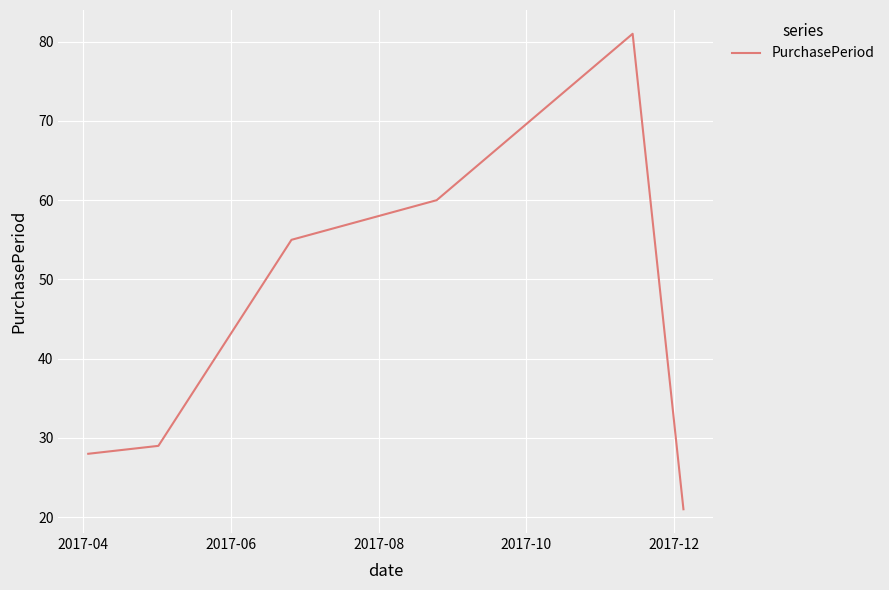

What is the maximum value shown in the chart?

81